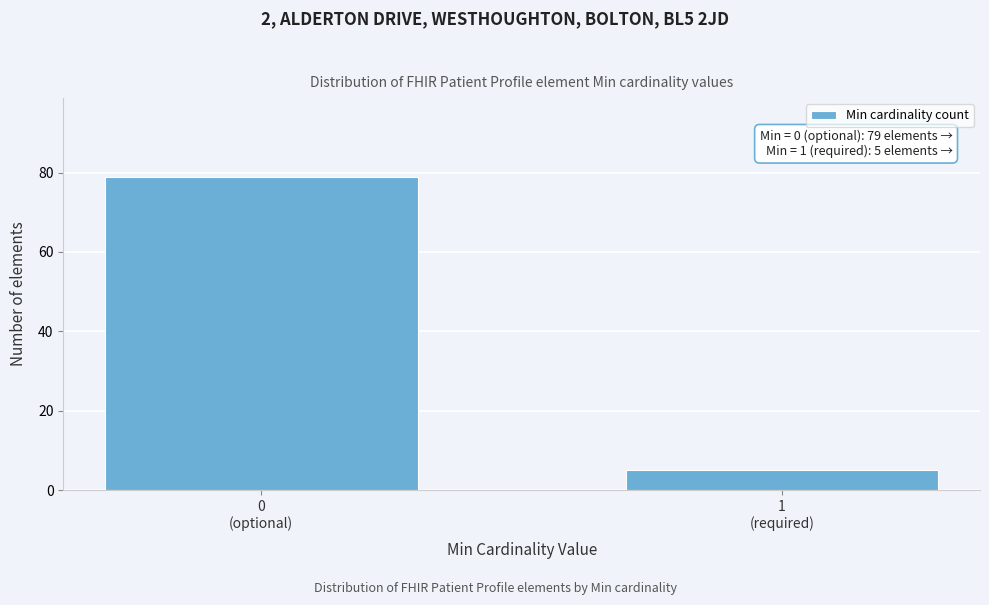

Reading left to right, what are all the values shown in this chart?

79	5